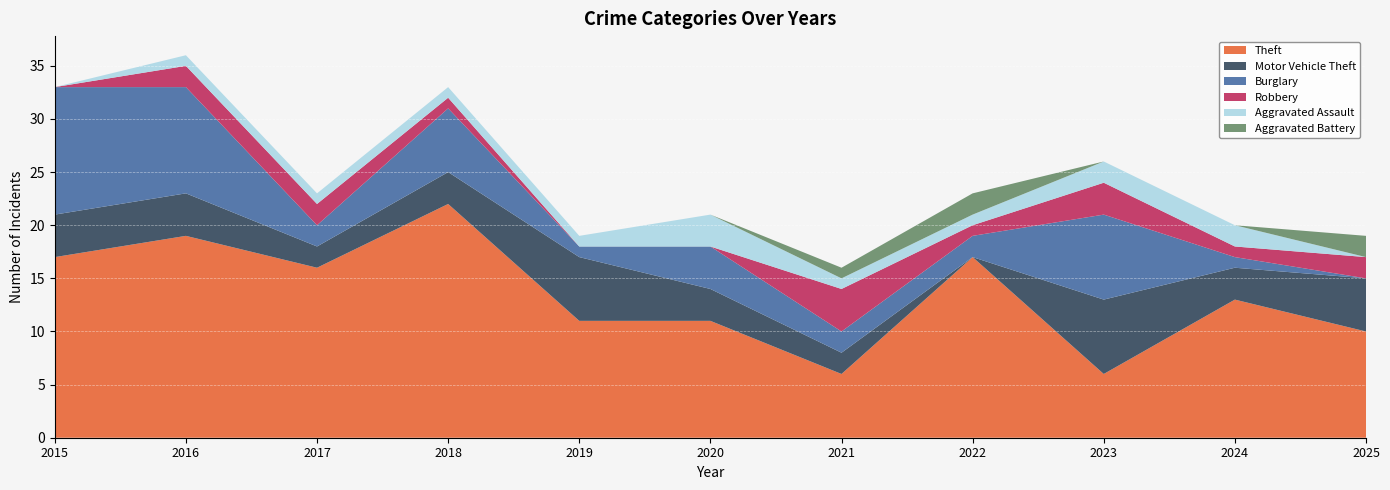

Reading left to right, extract all data points from this chart.

Theft: 17	19	16	22	11	11	6	17	6	13	10
Motor Vehicle Theft: 4	4	2	3	6	3	2	0	7	3	5
Burglary: 12	10	2	6	1	4	2	2	8	1	0
Robbery: 0	2	2	1	0	0	4	1	3	1	2
Aggravated Assault: 0	1	1	1	1	3	1	1	2	2	0
Aggravated Battery: 0	0	0	0	0	0	1	2	0	0	2